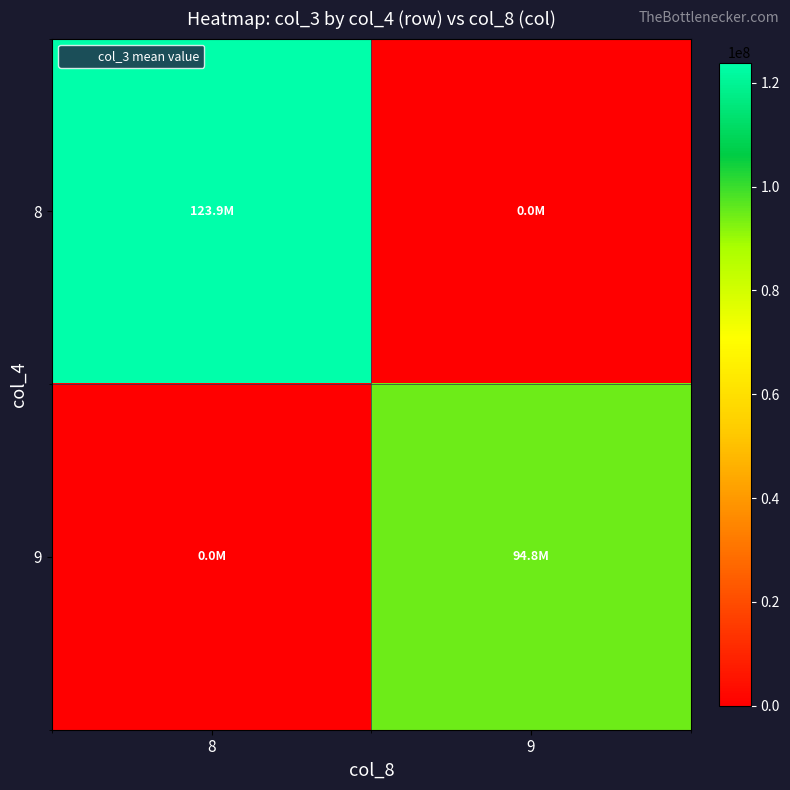

List the series in order of their overall mean, lowest first.

9, 8